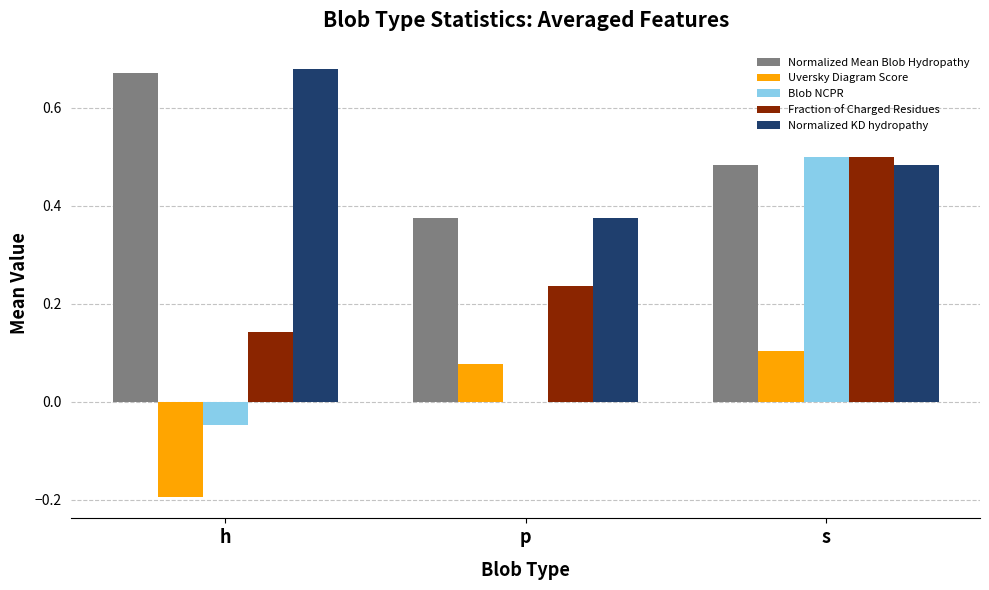

Which series changed the most between p and s?

Blob NCPR